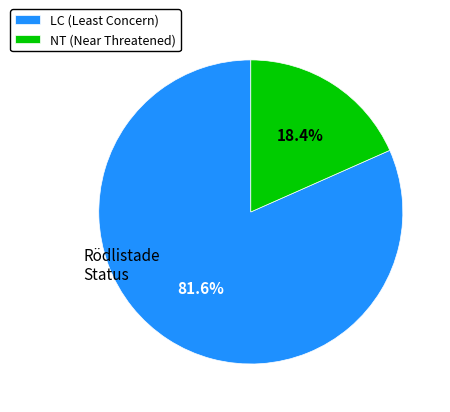

Rank the categories by value from lowest to highest.

NT (Near Threatened), LC (Least Concern)